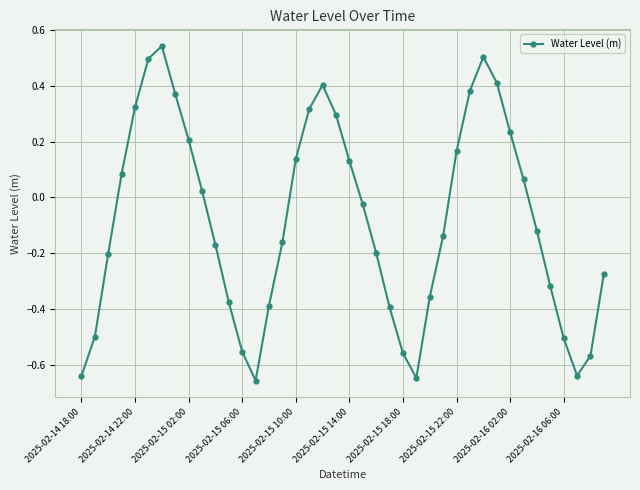

How many interior local peaks (higher than both neighbors) does the data have?

3